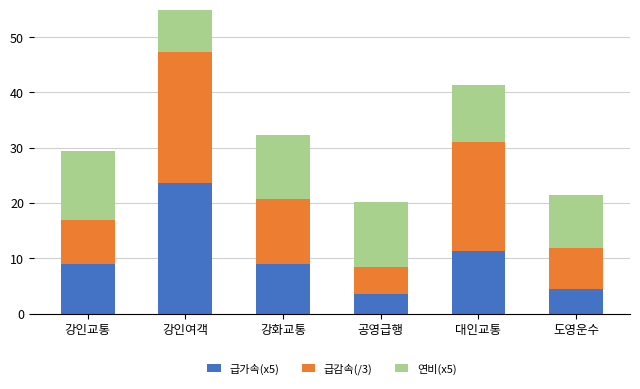

What is the value of the 급가속(x5) bar at the 3rd from the left?

8.9